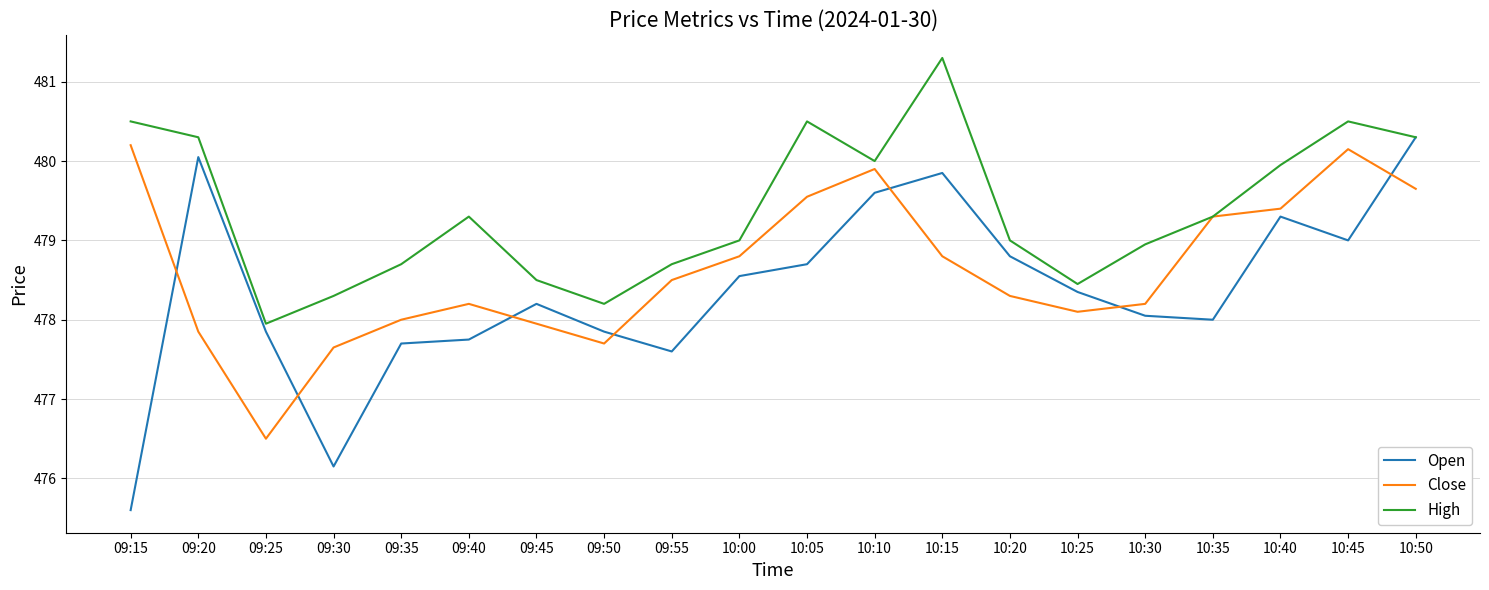

How many lines are shown in the chart?

3